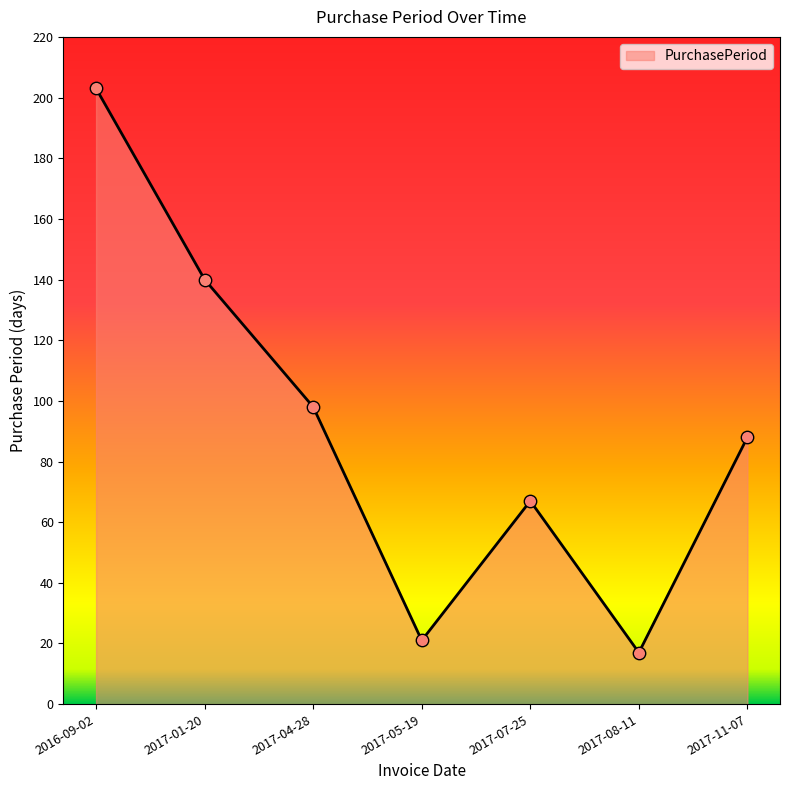

What is the ratio of the value at 2017-11-07 to the value at 2016-09-02?

0.4